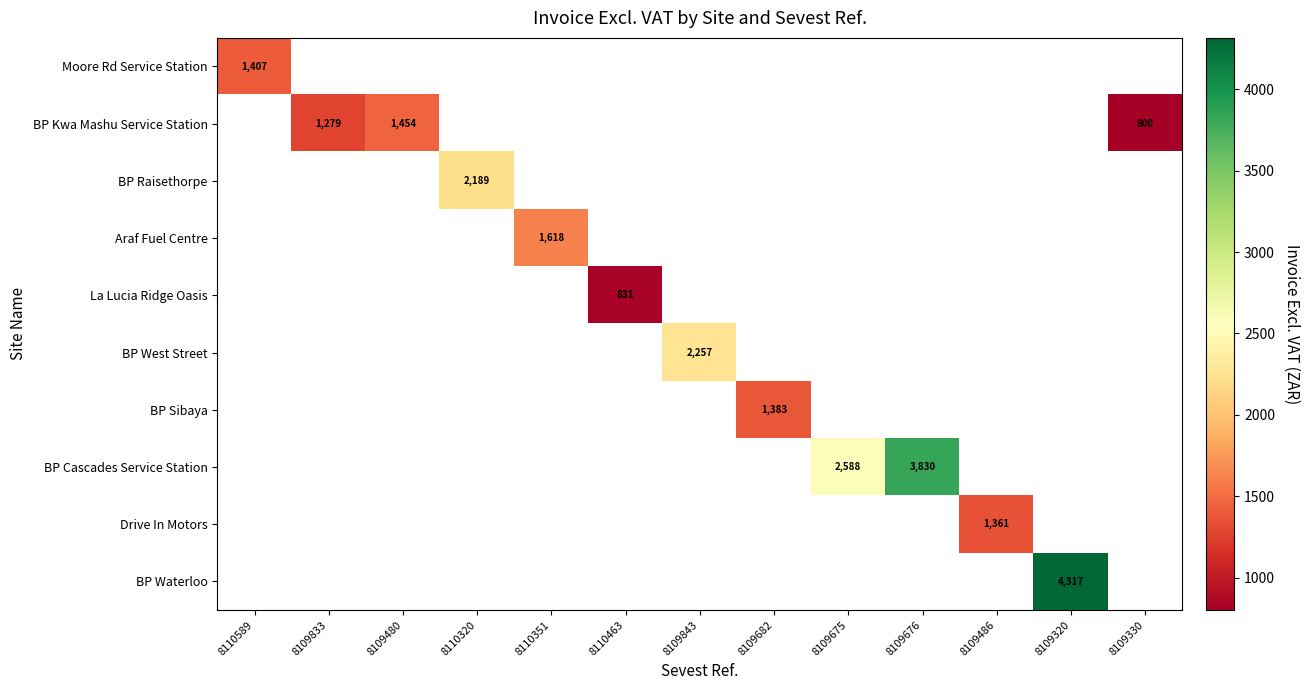

Is it true that Araf Fuel Centre equals 1618.0 at 8110351?

True